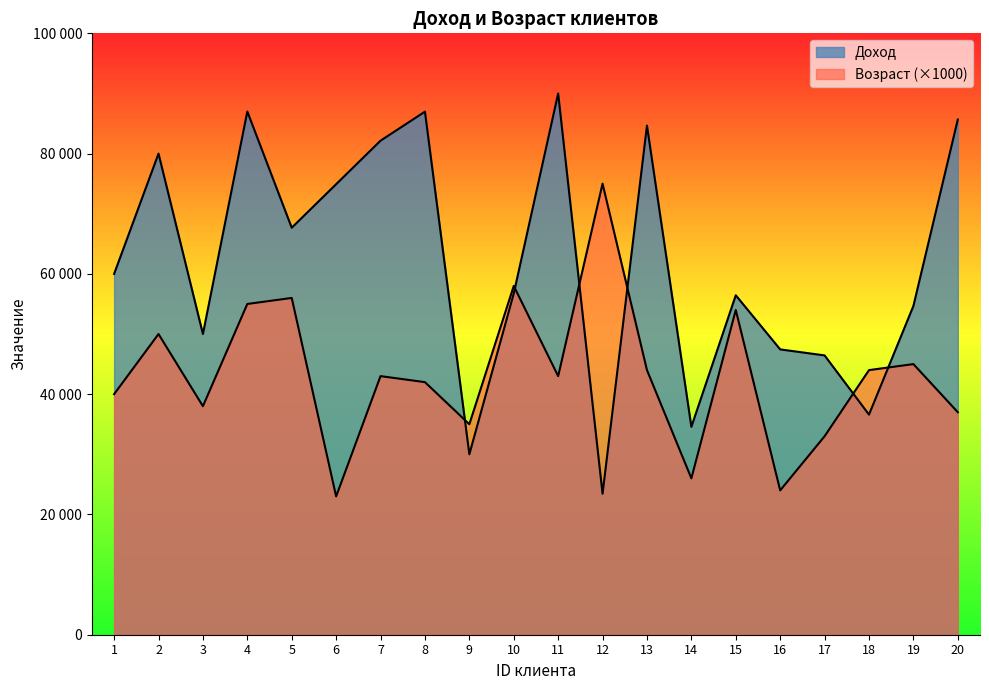

The value of Доход at 13 is 84656. True or false?

True